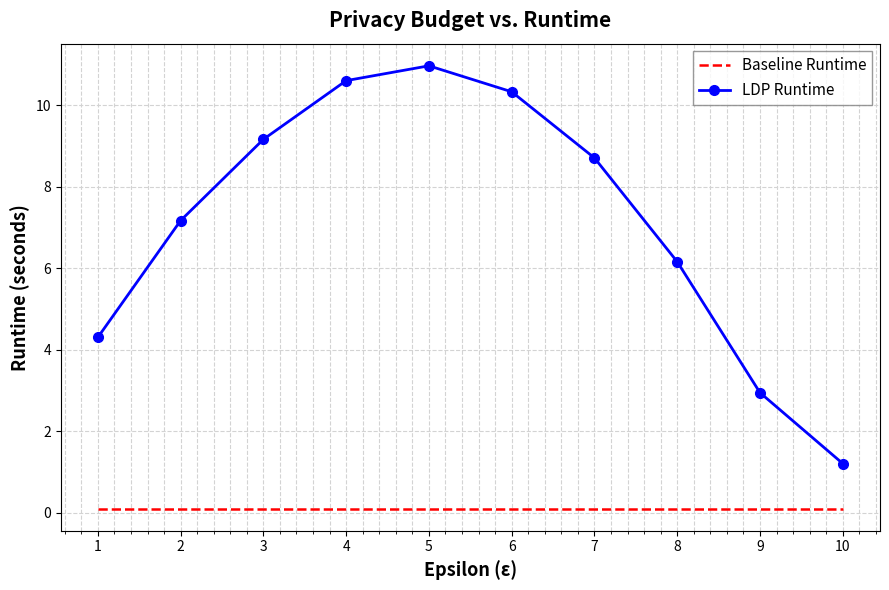

True or false: Baseline Runtime and LDP Runtime intersect in this chart.

False